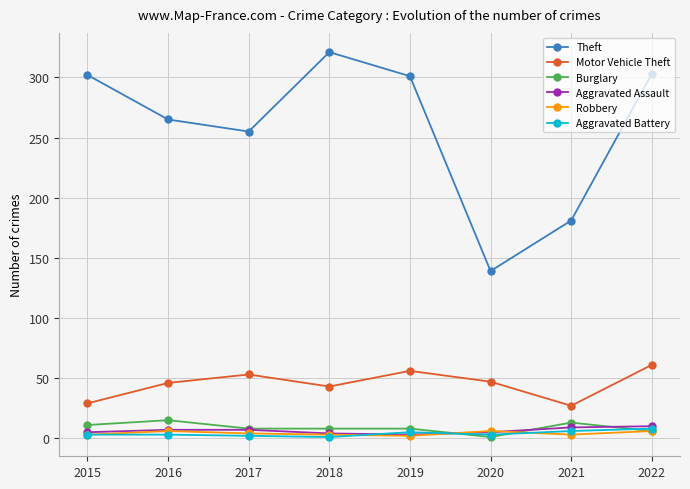

At which category does Theft reach its first local valley?

2017